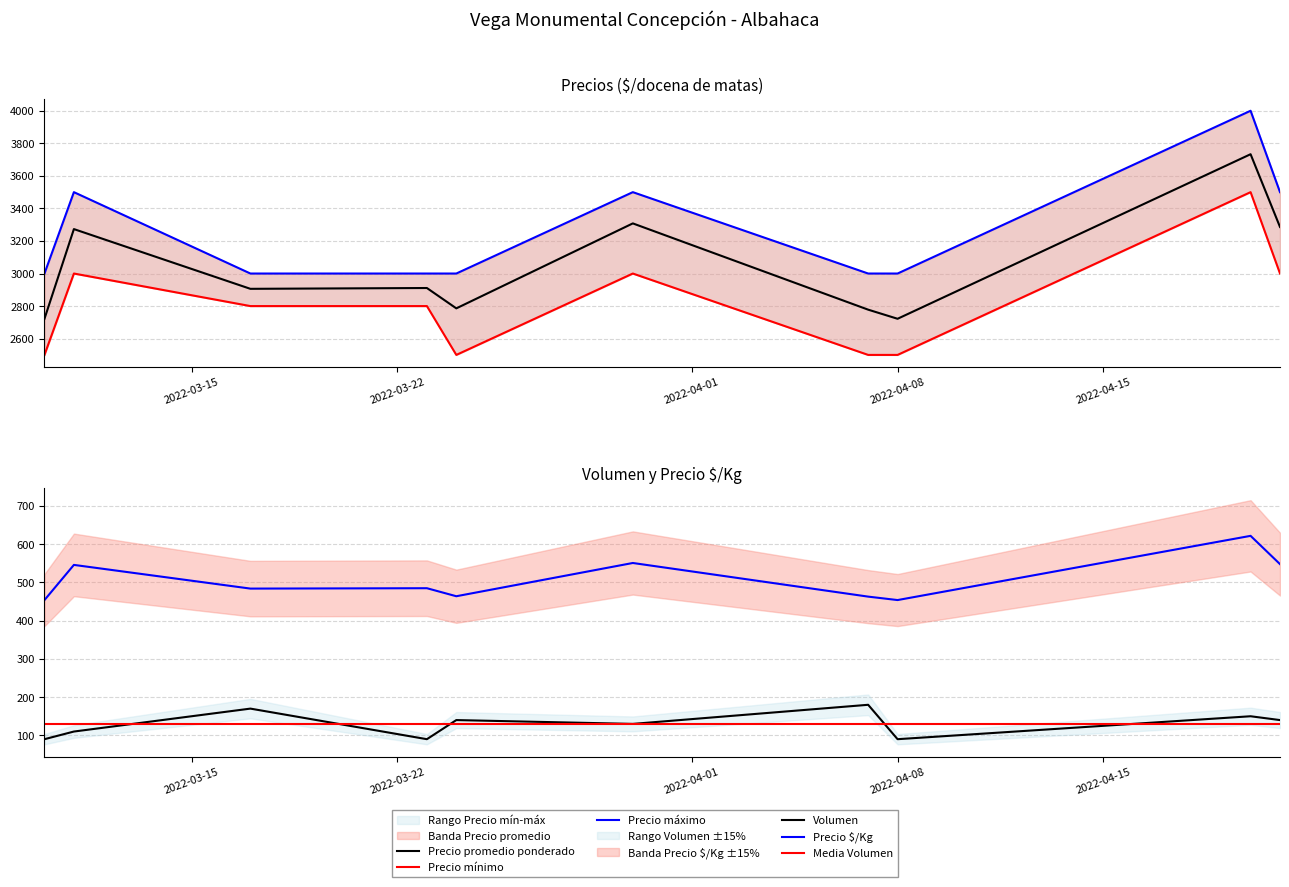

What is the label of the 7th point from the left?

2022-04-07